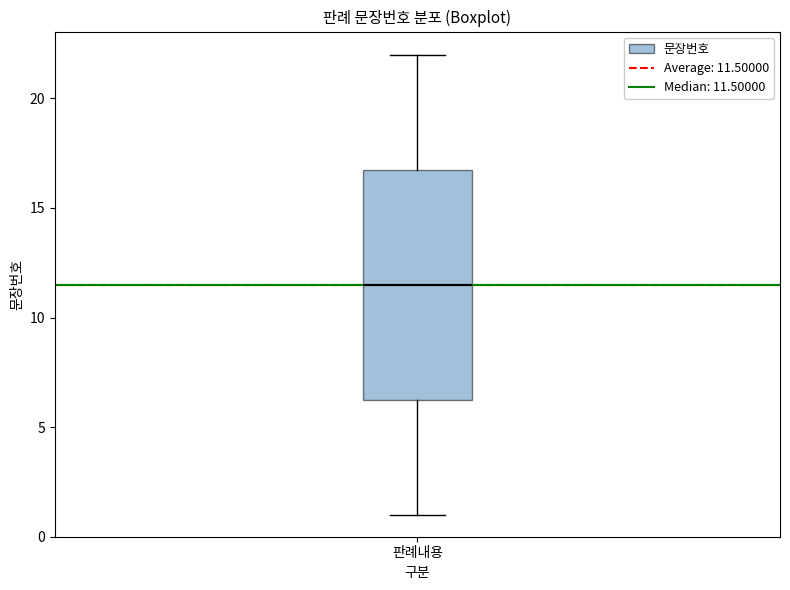

Transcribe this box plot: give where the median line is, the range the box spans, and where the two whiskers end, as read against the y-axis. The values are not printed on the chart, so give them approximately, as read against the axis.

median 11.5, box 6.5 to 17.0, whiskers 1.0 to 22.0